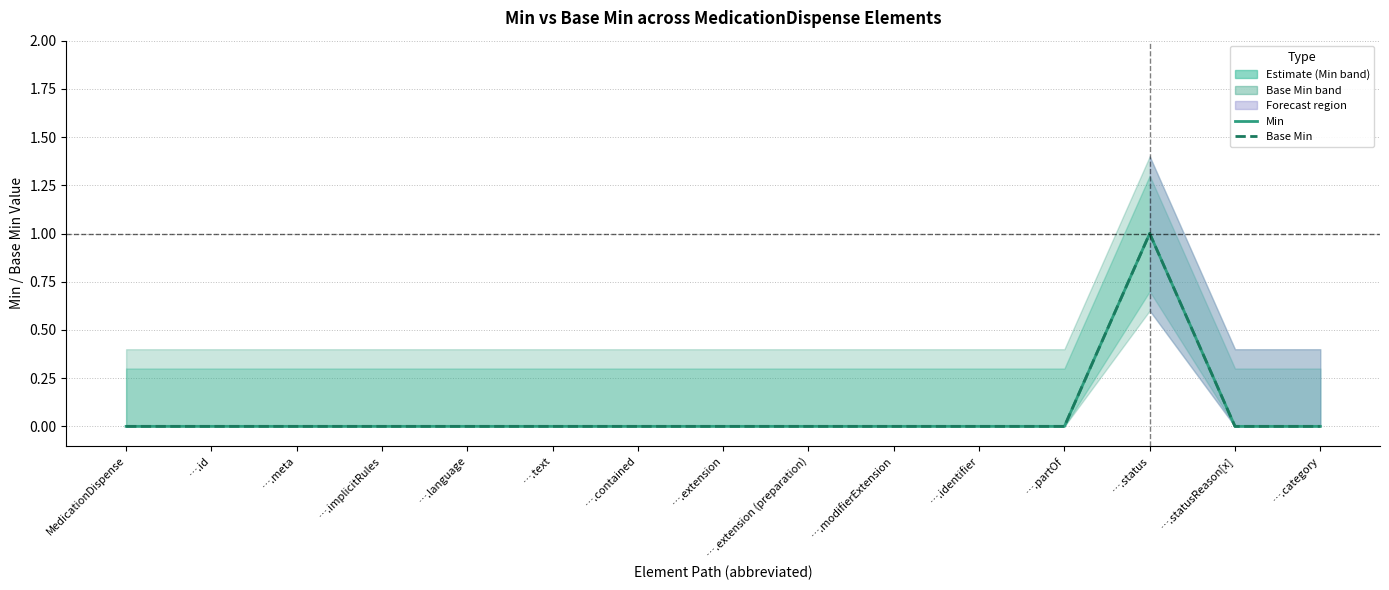

At which category is the sum across all series the highest?

….status